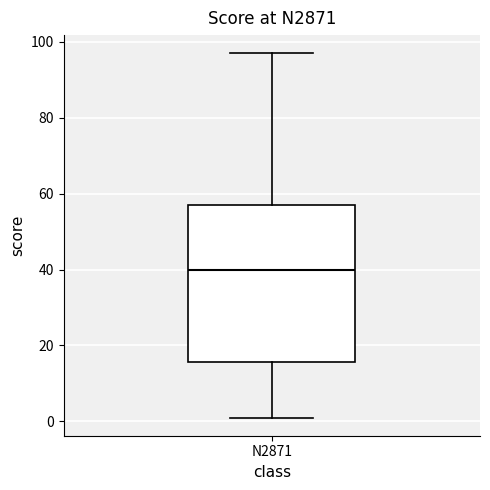

Where is the lower edge of the box for N2871 on the y-axis? The values are not printed on the chart, so give them approximately, as read against the axis.

16